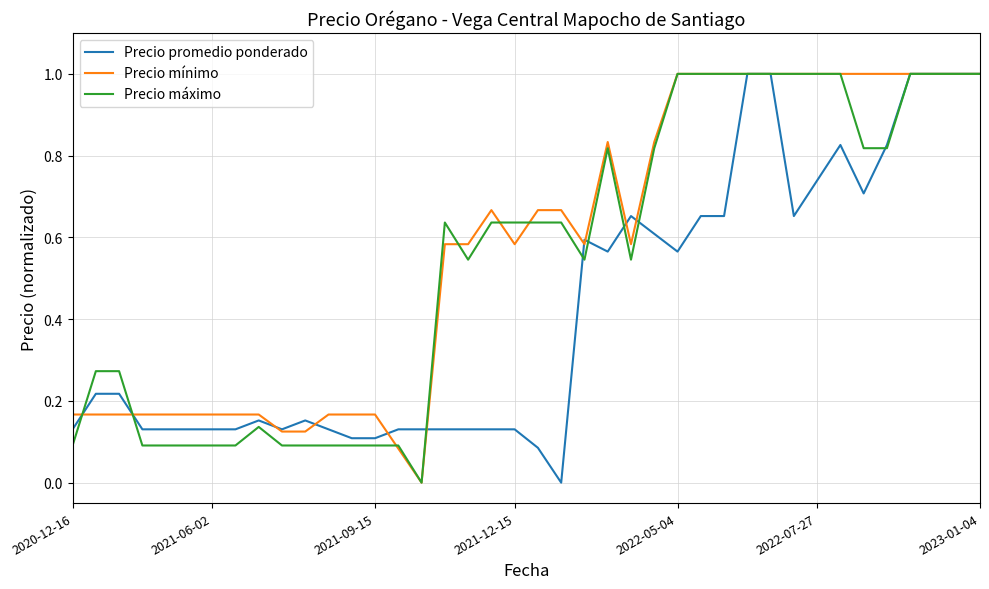

What is the maximum value shown in the chart?

1.0